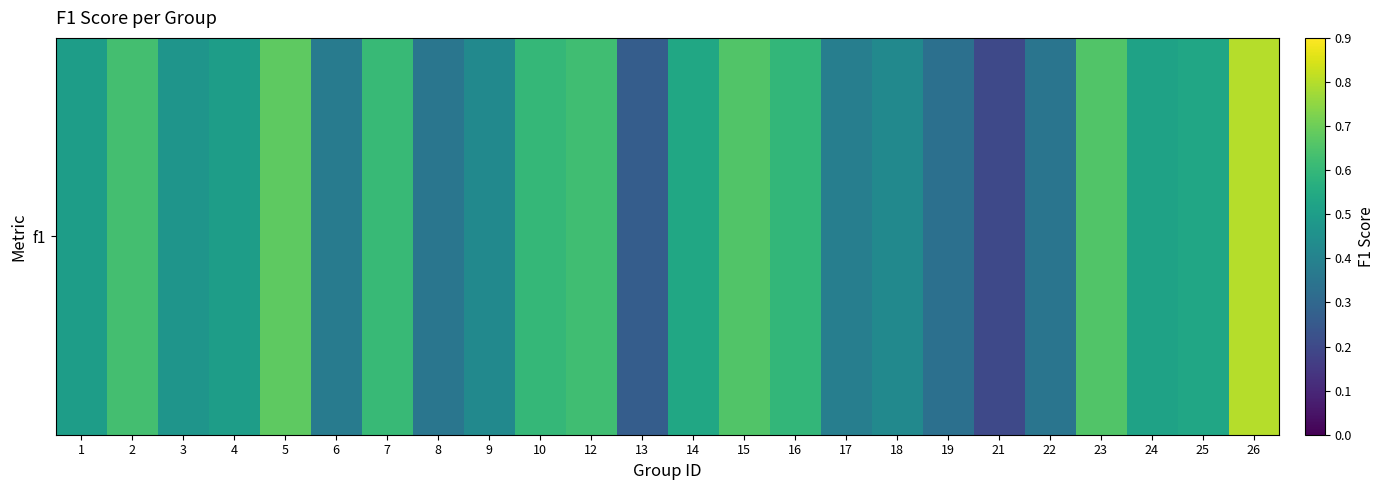

Rank the categories by value from lowest to highest.

21, 13, 19, 22, 8, 6, 17, 9, 18, 3, 1, 4, 24, 25, 14, 16, 10, 7, 12, 2, 15, 23, 5, 26